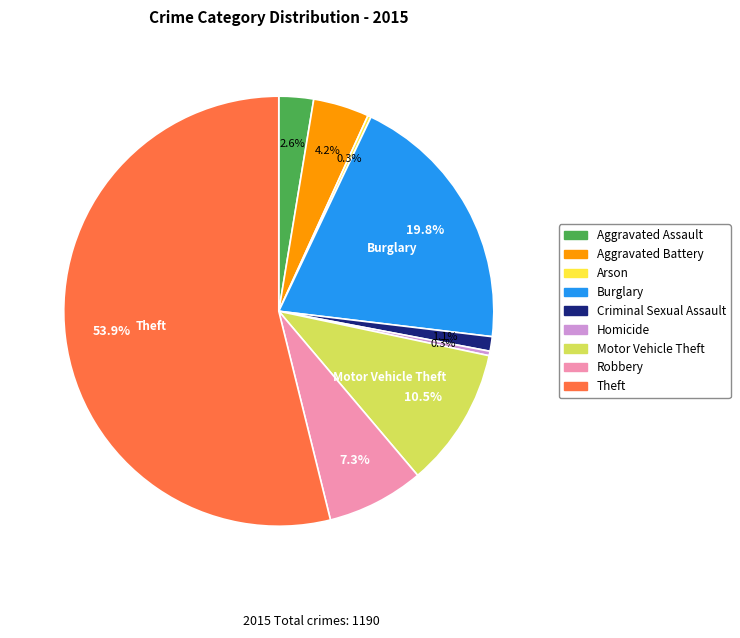

Which category has the biggest portion of the pie?

Theft